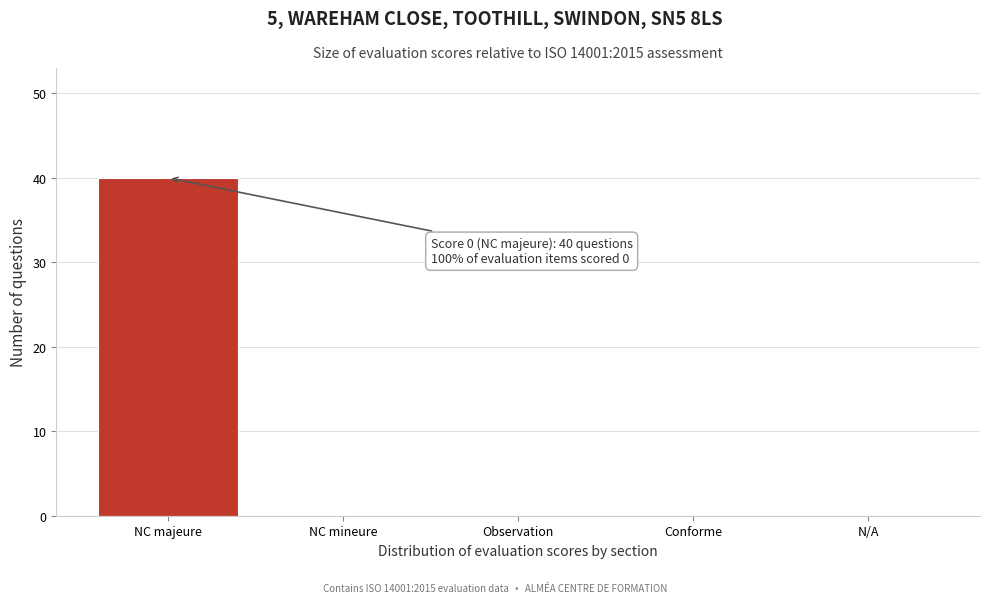

Reading left to right, what are all the values shown in this chart?

NC majeure=40	NC mineure=0	Observation=0	Conforme=0	N/A=0